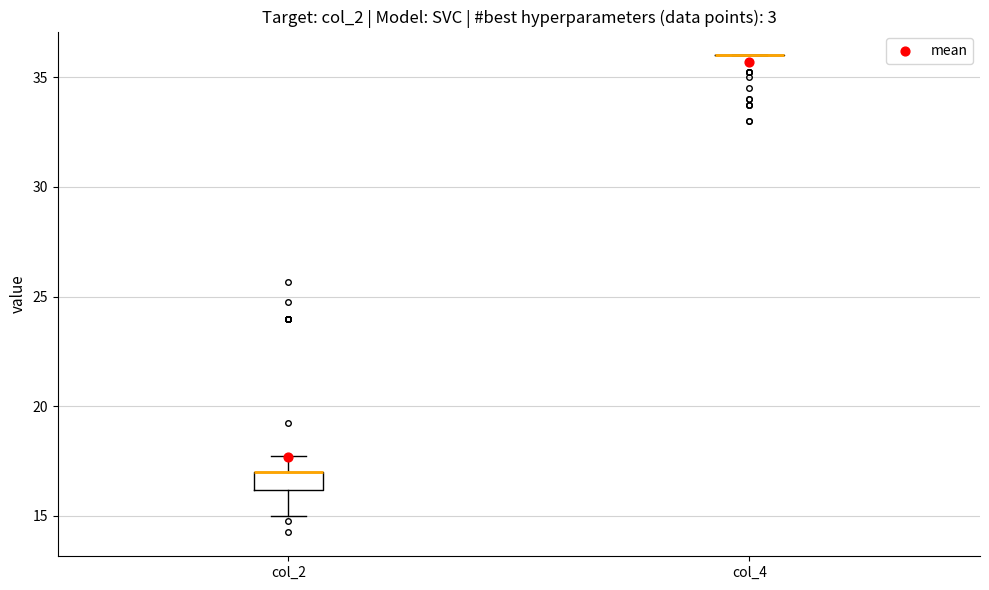

Reading left to right, transcribe this box plot: for each box, give where its median line is, the range the box spans, and where its two whiskers end, as read against the y-axis. The values are not printed on the chart, so give them approximately, as read against the axis.

col_2: median 17 (drawn on the box's upper edge), box 16 to 17, whiskers 15 to 18
col_4: box collapsed to a line at 36, whiskers 36 to 36